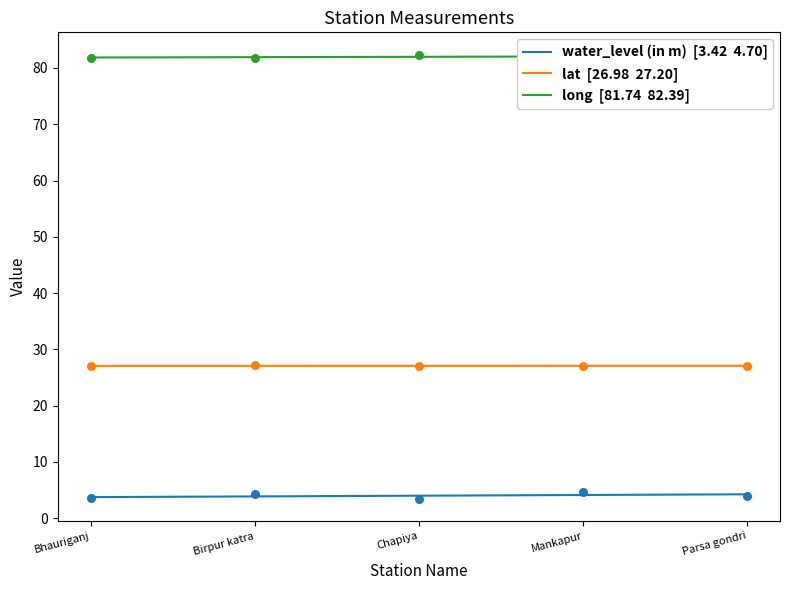

At which category is the sum across all series the highest?

Mankapur